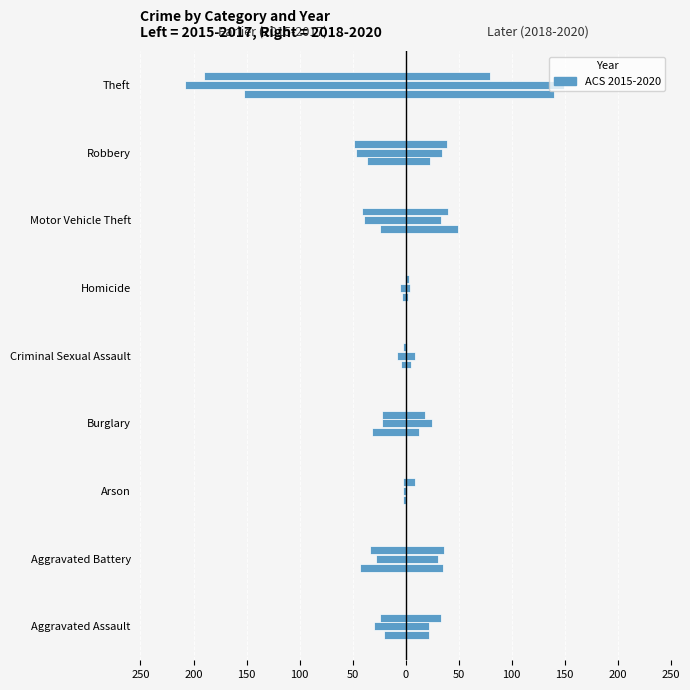

Reading left to right, transcribe all the data shown in this chart.

2015: Aggravated Assault=-20	Aggravated Battery=-43	Arson=-2	Burglary=-32	Criminal Sexual Assault=-4	Homicide=-3	Motor Vehicle Theft=-24	Robbery=-36	Theft=-152
2016: Aggravated Assault=-30	Aggravated Battery=-28	Arson=-2	Burglary=-22	Criminal Sexual Assault=-8	Homicide=-5	Motor Vehicle Theft=-39	Robbery=-47	Theft=-208
2017: Aggravated Assault=-24	Aggravated Battery=-34	Arson=-2	Burglary=-22	Criminal Sexual Assault=-2	Homicide=-1	Motor Vehicle Theft=-41	Robbery=-49	Theft=-190
2018: Aggravated Assault=22	Aggravated Battery=35	Arson=0	Burglary=13	Criminal Sexual Assault=5	Homicide=2	Motor Vehicle Theft=49	Robbery=23	Theft=140
2019: Aggravated Assault=22	Aggravated Battery=31	Arson=1	Burglary=25	Criminal Sexual Assault=9	Homicide=4	Motor Vehicle Theft=33	Robbery=34	Theft=149
2020: Aggravated Assault=33	Aggravated Battery=36	Arson=9	Burglary=18	Criminal Sexual Assault=1	Homicide=3	Motor Vehicle Theft=40	Robbery=39	Theft=80